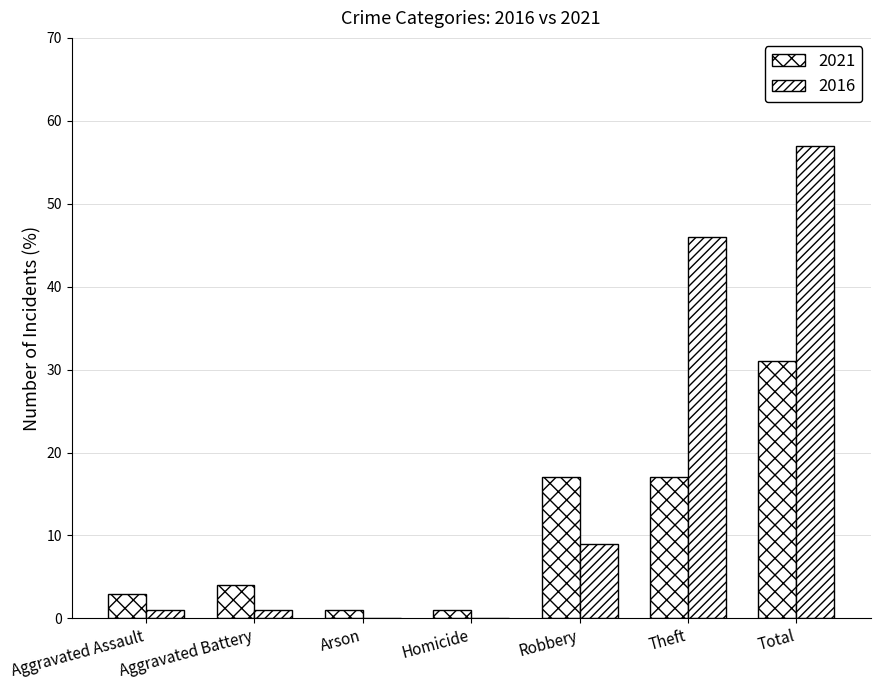

List the series in order of their peak value, highest first.

2016, 2021